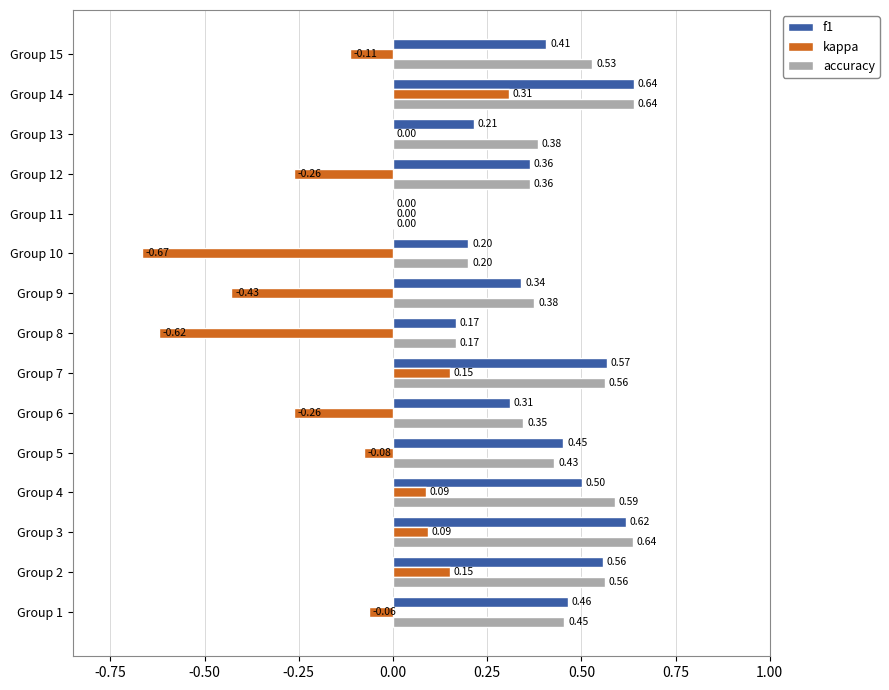

What is the sum of the f1 values at Group 15 and Group 4?

0.9